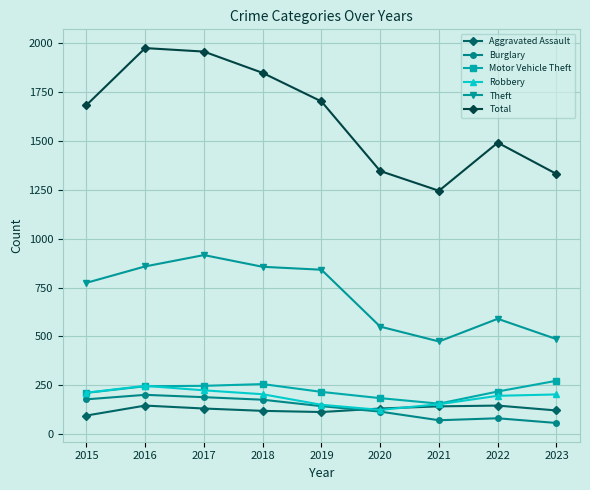

What is the total value across all series at 2019?

3165